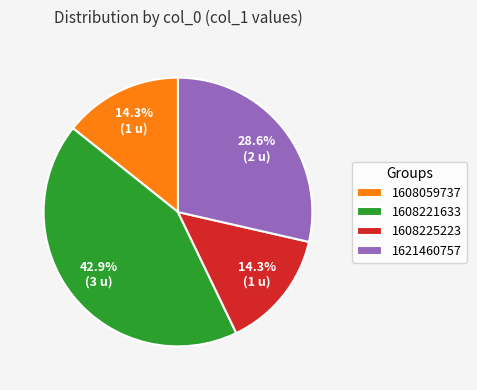

What is the ratio of the value at 1608221633 to the value at 1608059737?

3.0